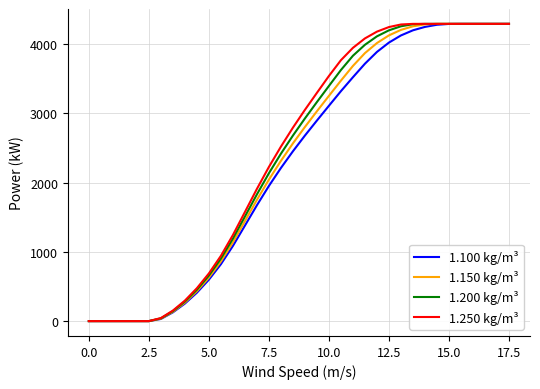

What is the difference between the maximum and minimum values in the 1.250 kg/m³ series?

4290